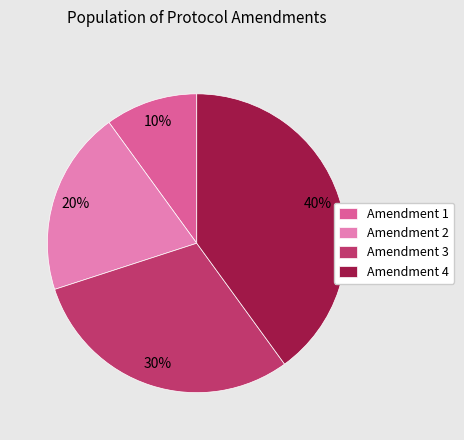

Rank the categories by value from highest to lowest.

Amendment 4, Amendment 3, Amendment 2, Amendment 1